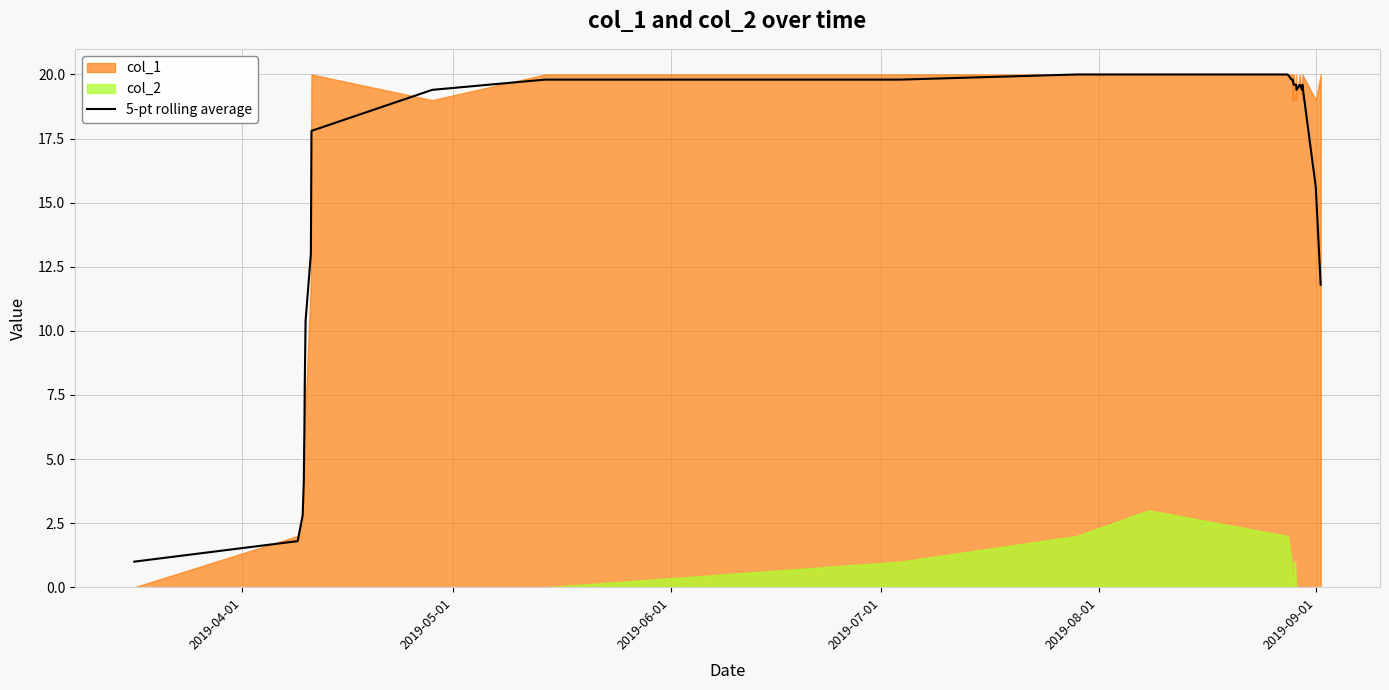

What is the greatest value displayed?

20.0